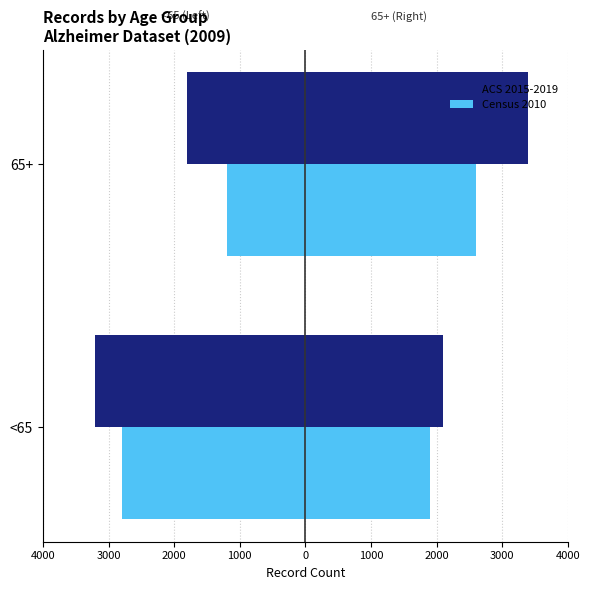

What is the minimum value for Census 2010?

-2800